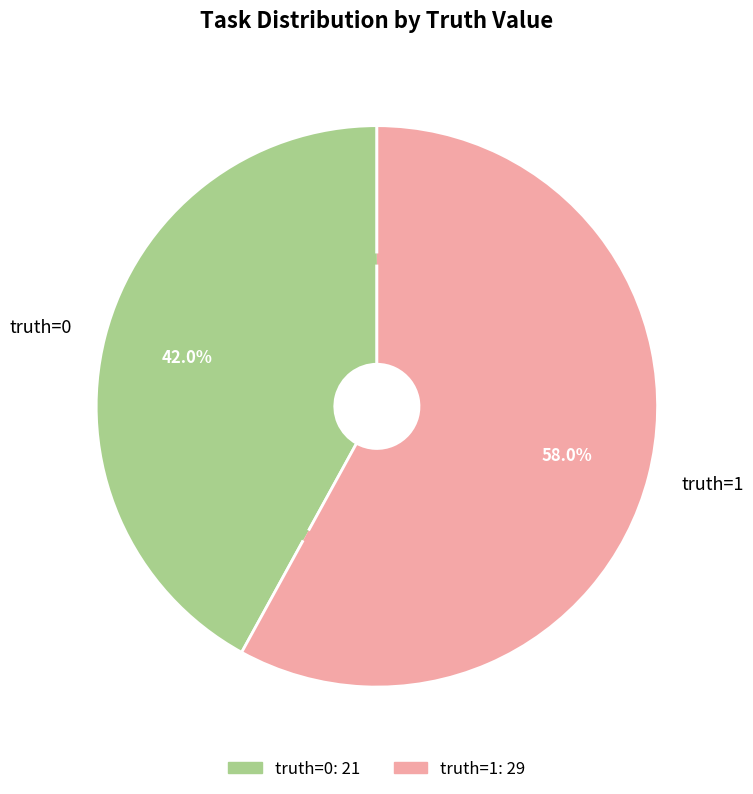

Count the number of slices in the pie.

2